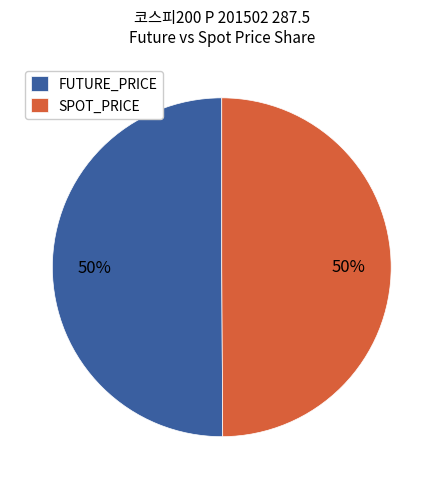

How many slices are in this pie chart?

2